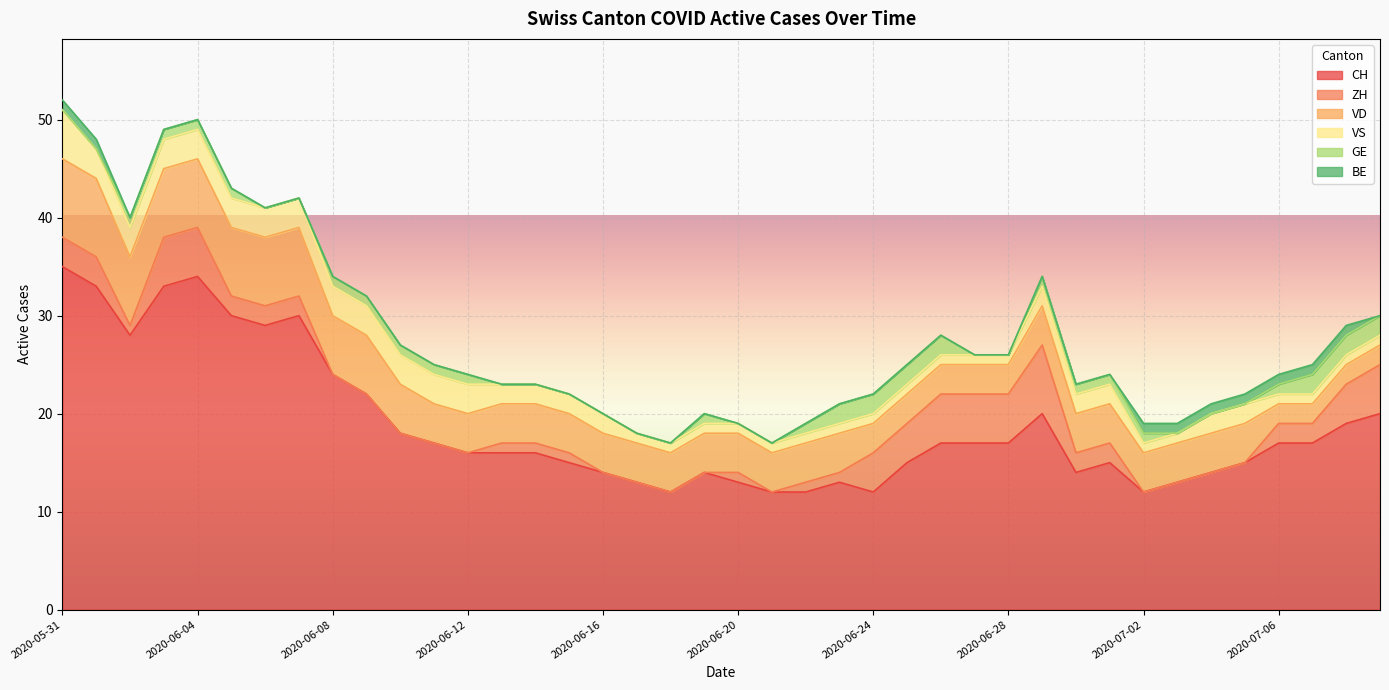

At how many categories does at least one series exceed 21?

10